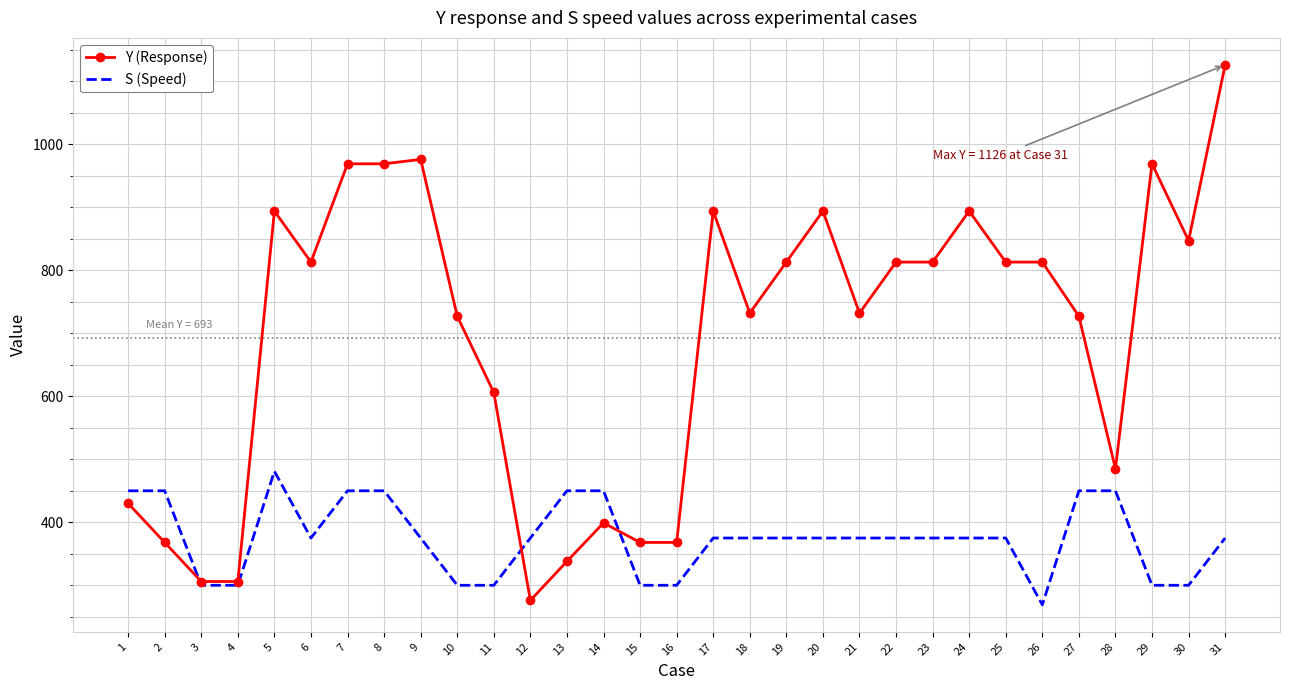

How many S (Speed) values are between 300 and 450?

29